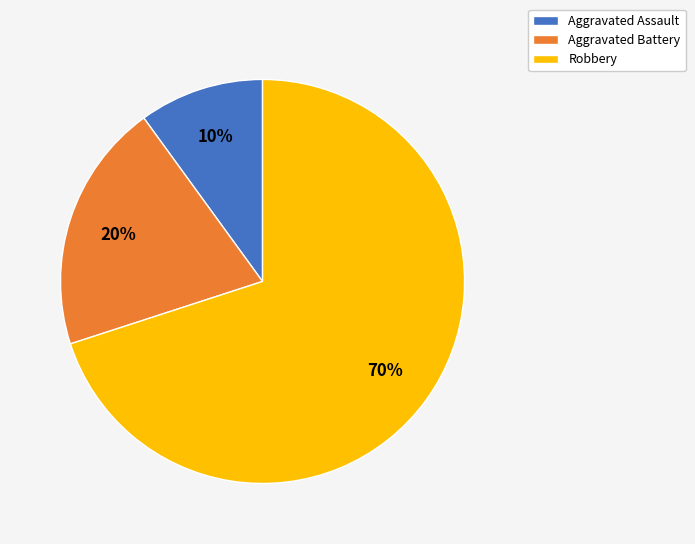

True or false: Robbery accounts for 60% of the total.

False